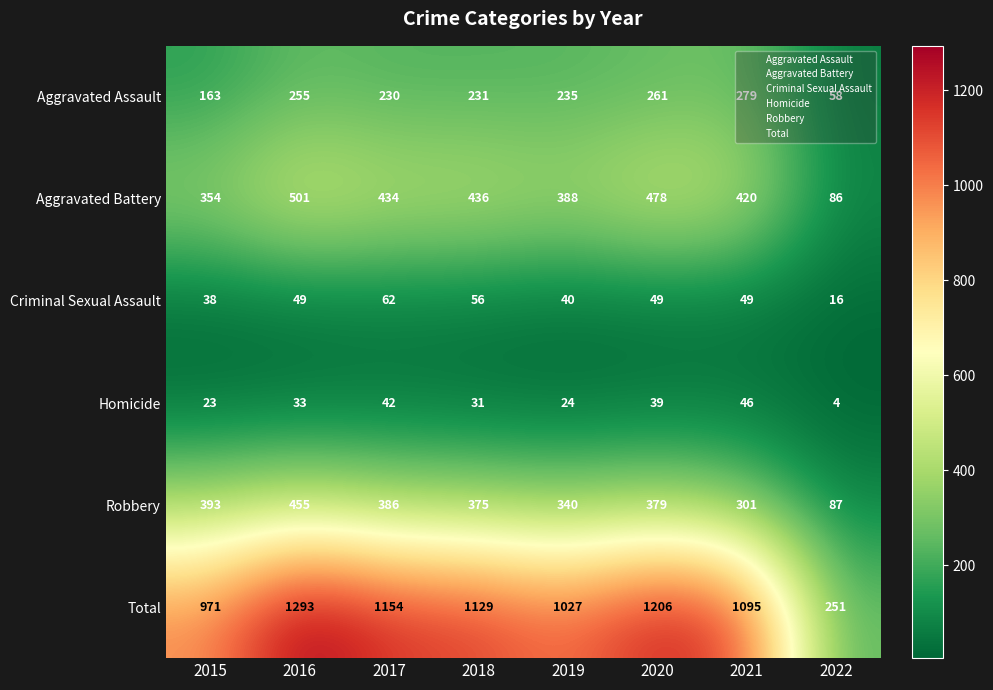

What is the average value of the Total series?

1016